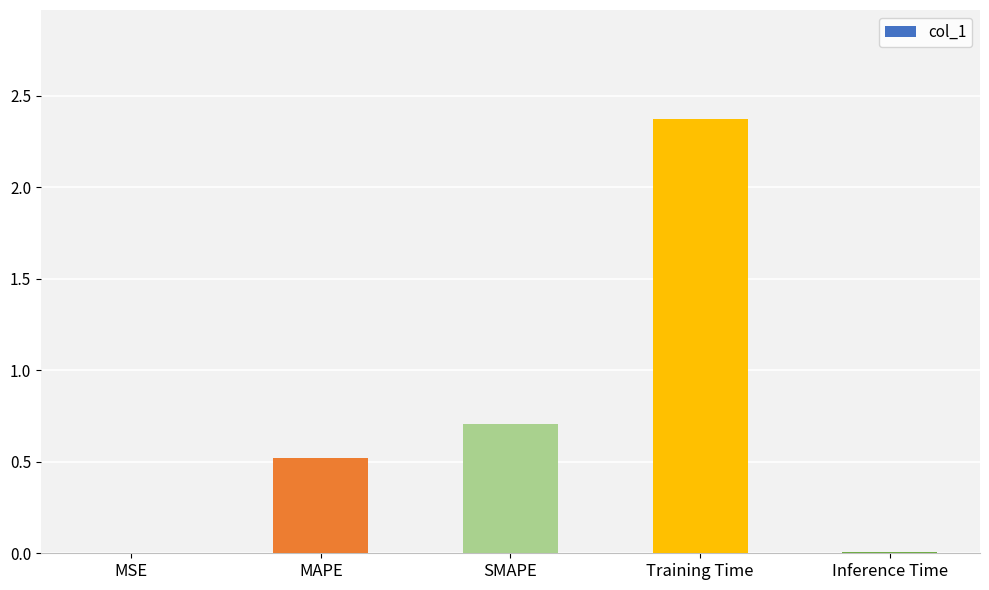

What is the difference between the values at Training Time and MSE?

2.4